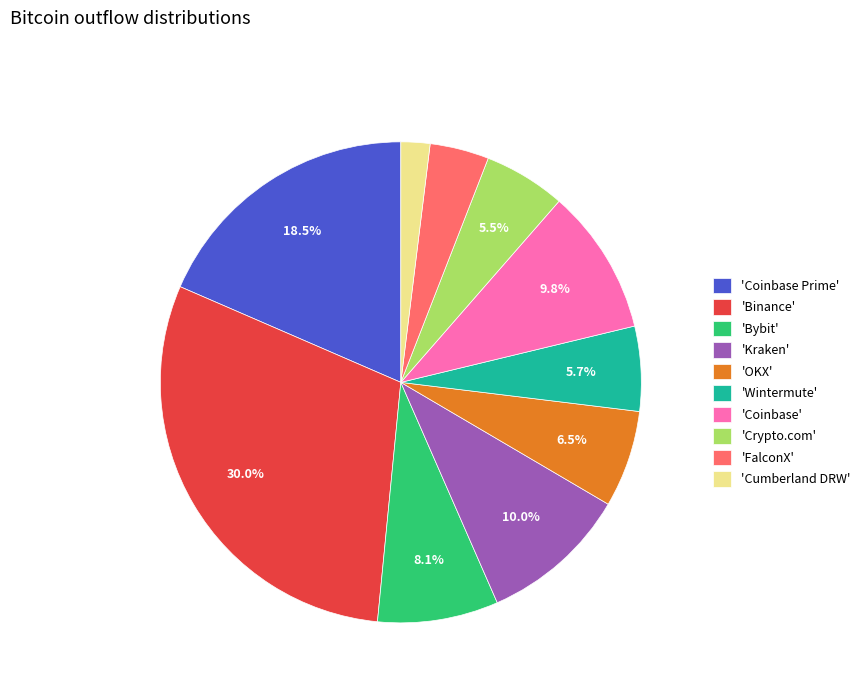

Which slice is the largest?

'Binance'